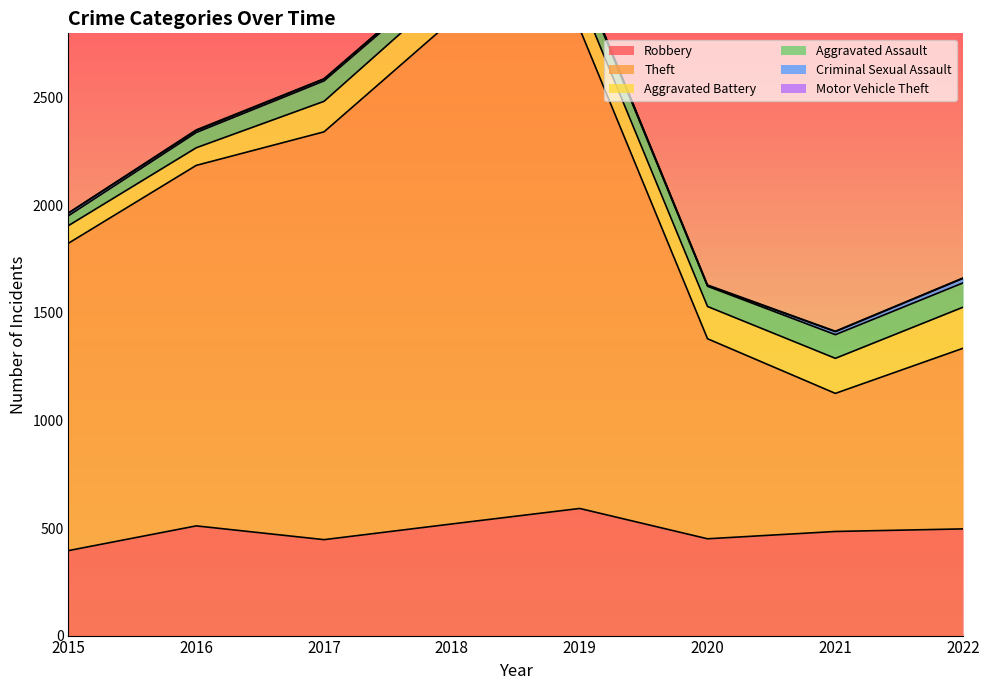

True or false: Motor Vehicle Theft and Theft intersect in this chart.

False